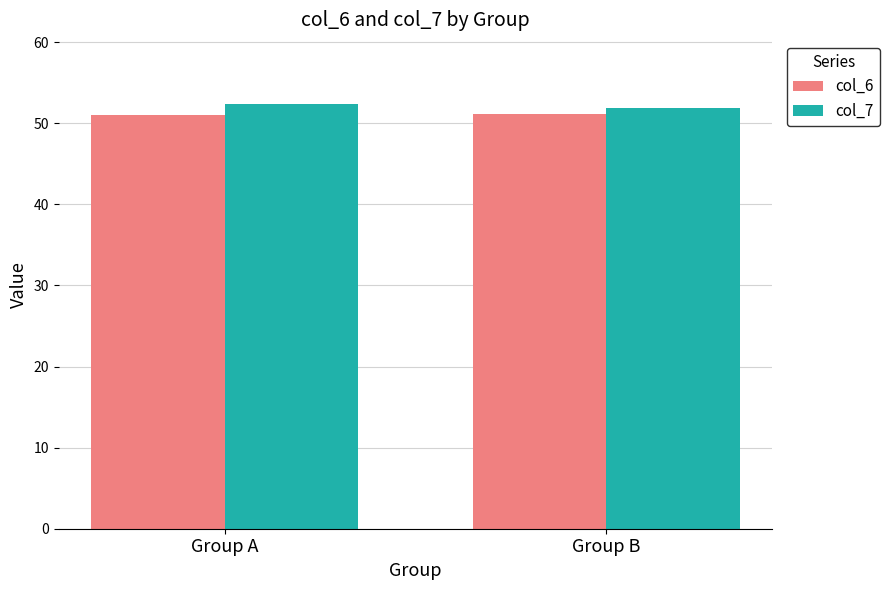

Read the col_6 value at Group B.

51.2